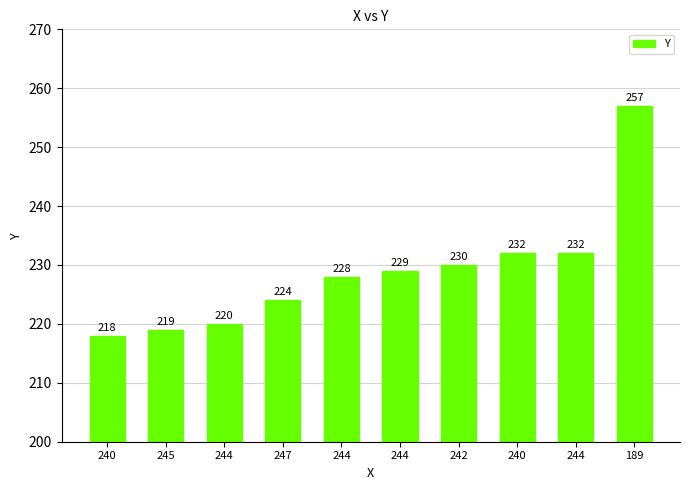

How many series are shown in this chart?

1